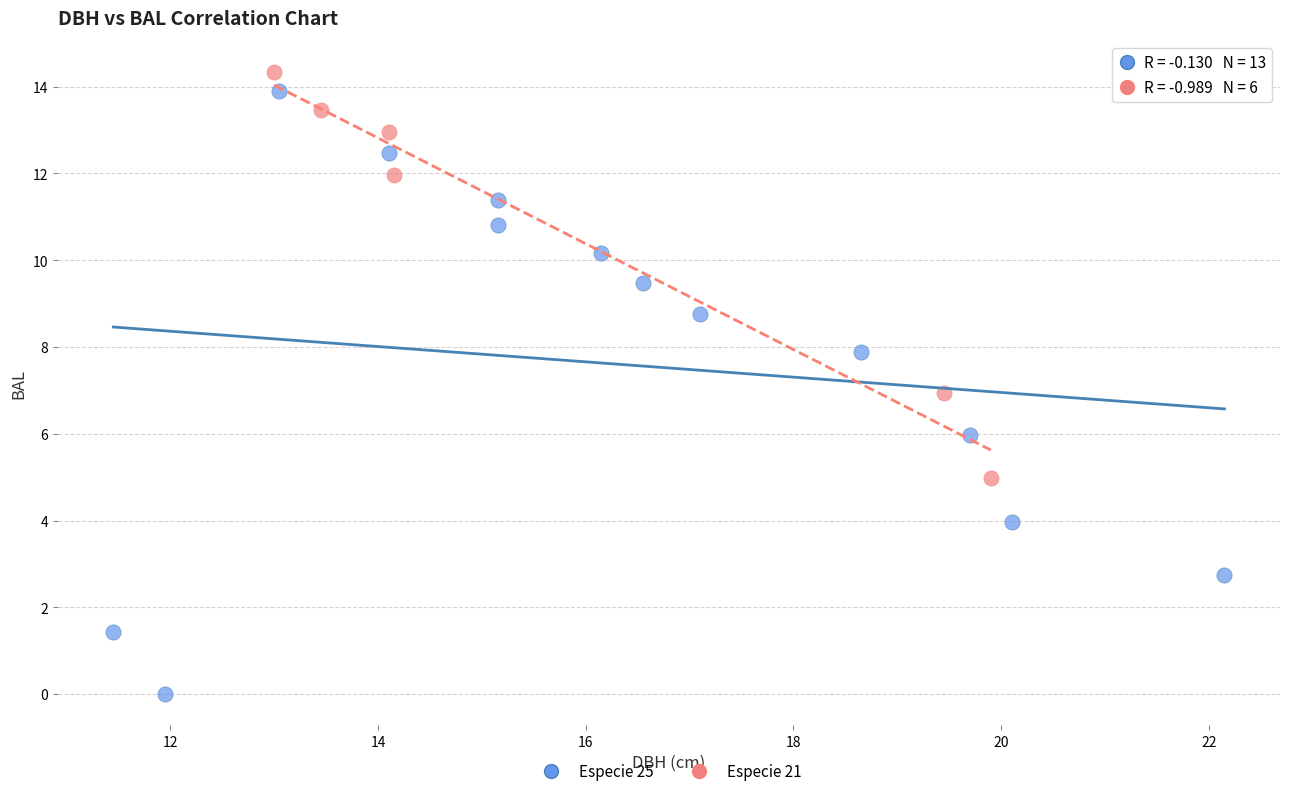

Which series has the largest Y range (max minus min)?

Especie 25